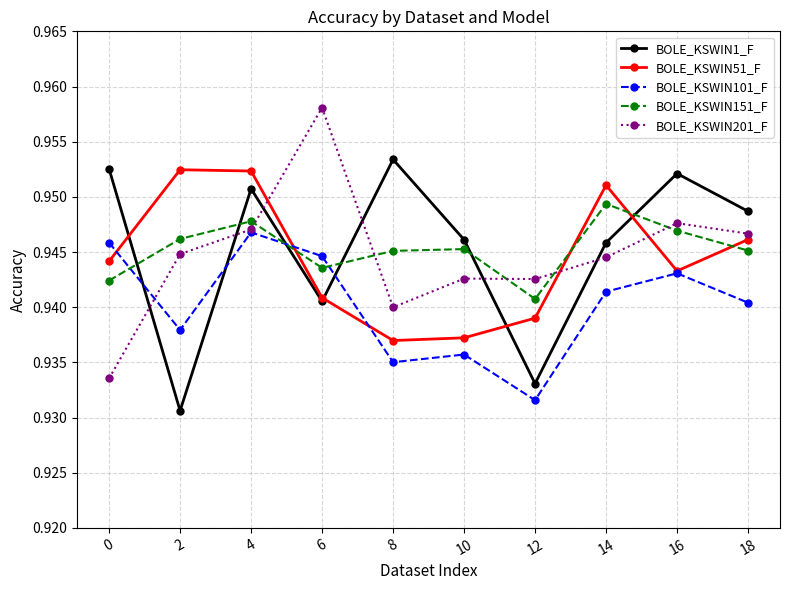

At how many categories does at least one series exceed 0?

10